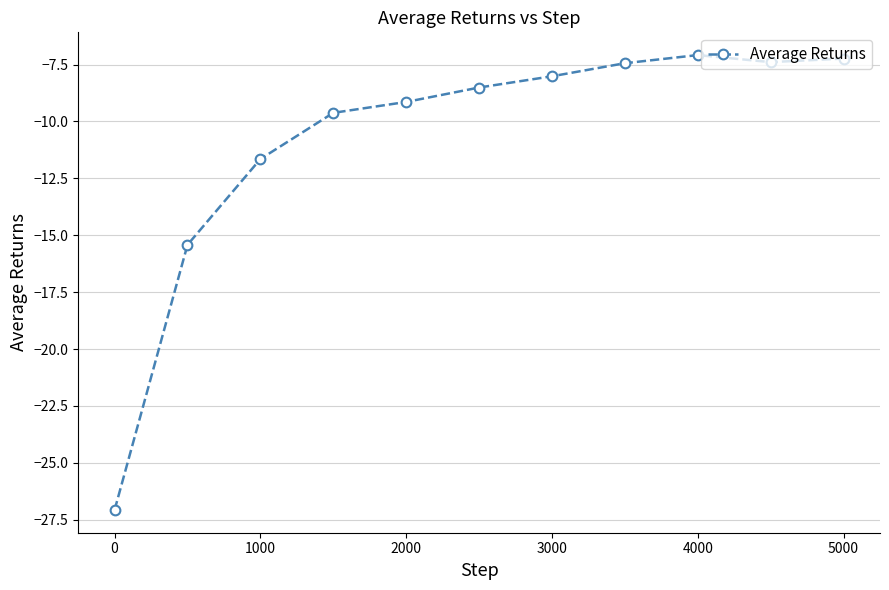

What is the value of the 10th point from the left?

-7.4